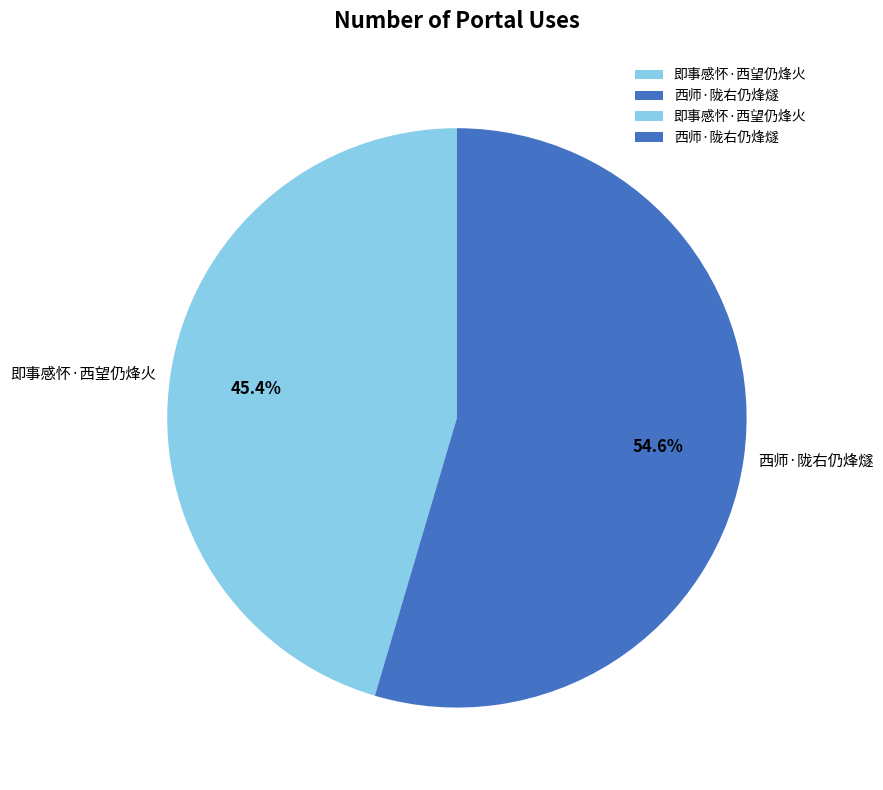

Count the number of slices in the pie.

2